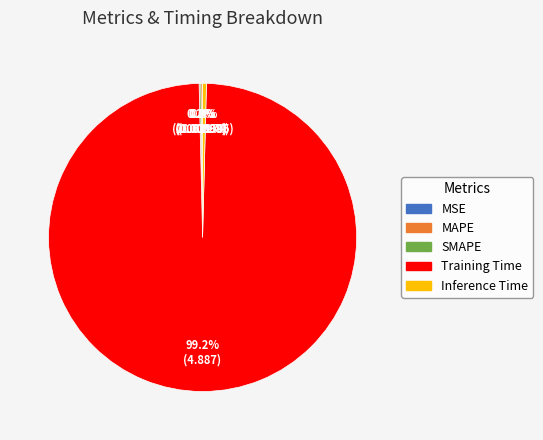

Is Training Time the majority of the pie?

Yes